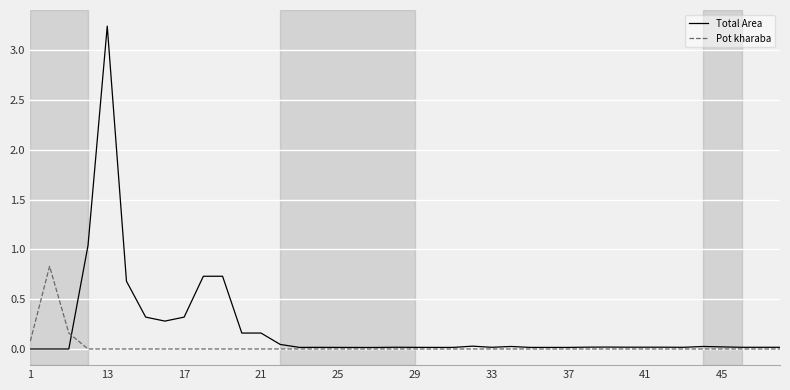

True or false: Total Area has more than 1 points higher than both neighbors.

True